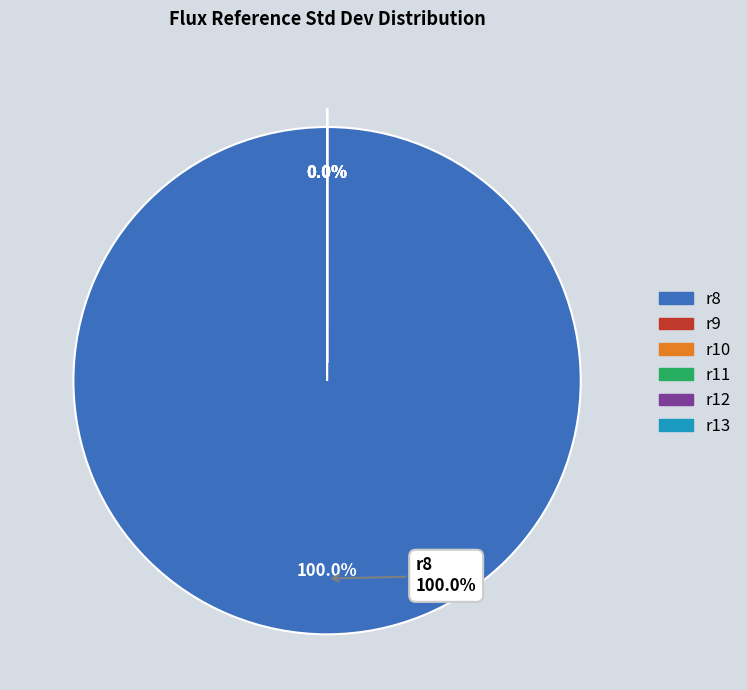

What is the largest slice in the pie chart?

r8